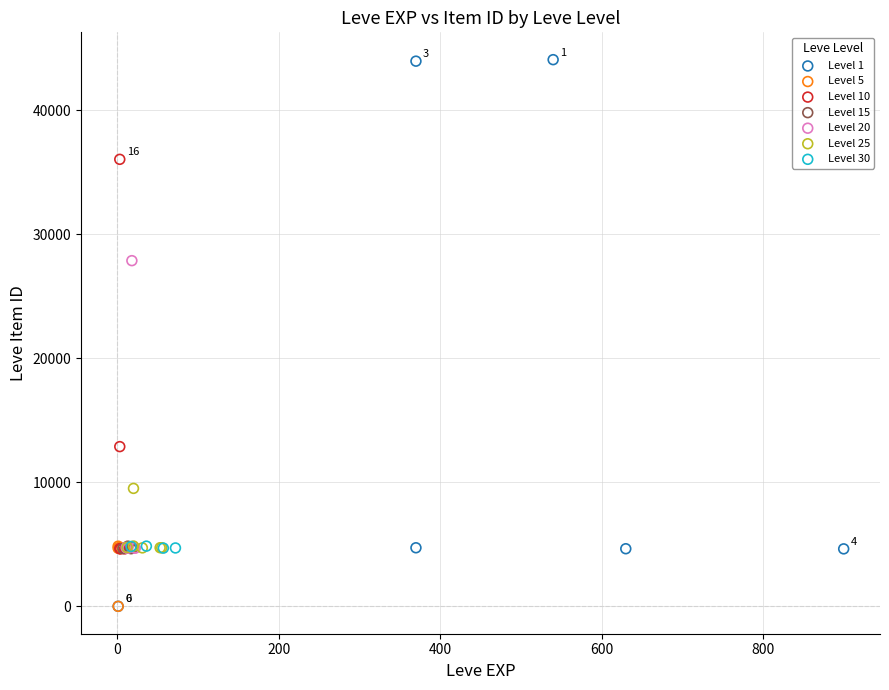

Which series has the widest spread of Y values?

Level 1